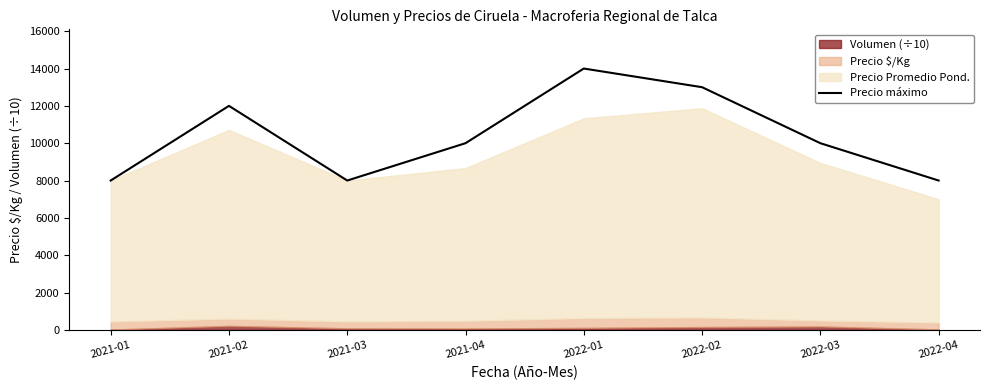

What is the label of the 7th point from the left?

2022-03